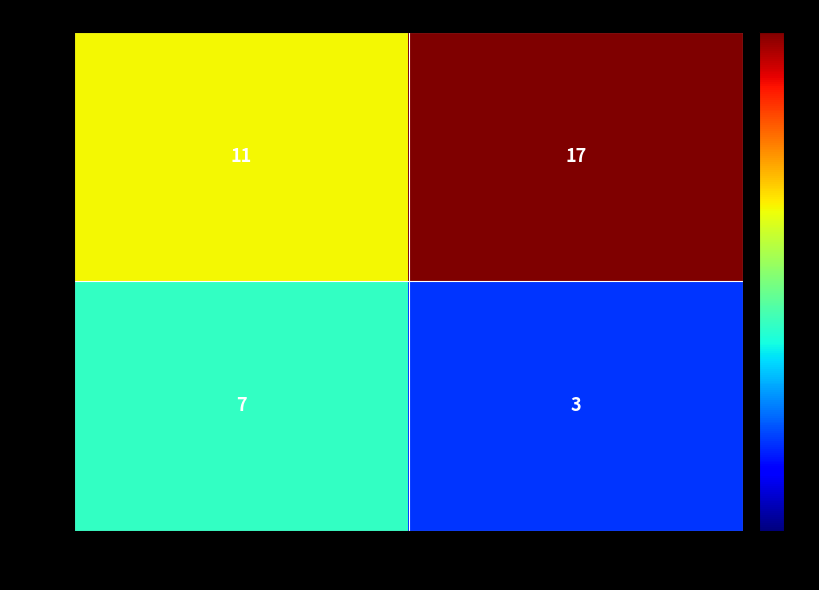

What is the sum of all WAS values?

28